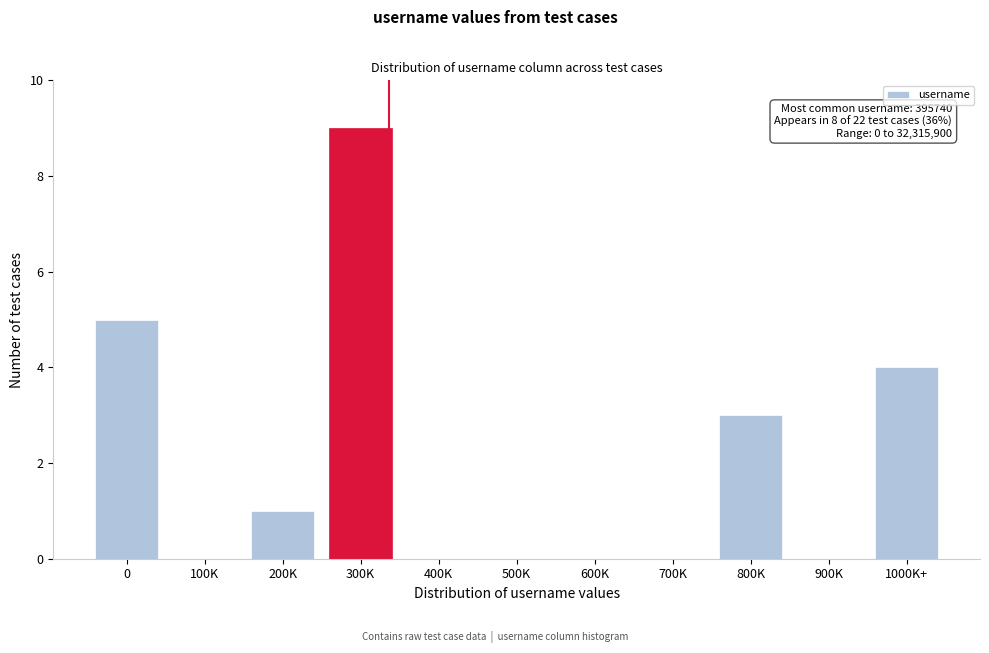

Reading left to right, transcribe all the data shown in this chart.

0=5	100K=0	200K=1	300K=9	400K=0	500K=0	600K=0	700K=0	800K=3	900K=0	1000K+=4